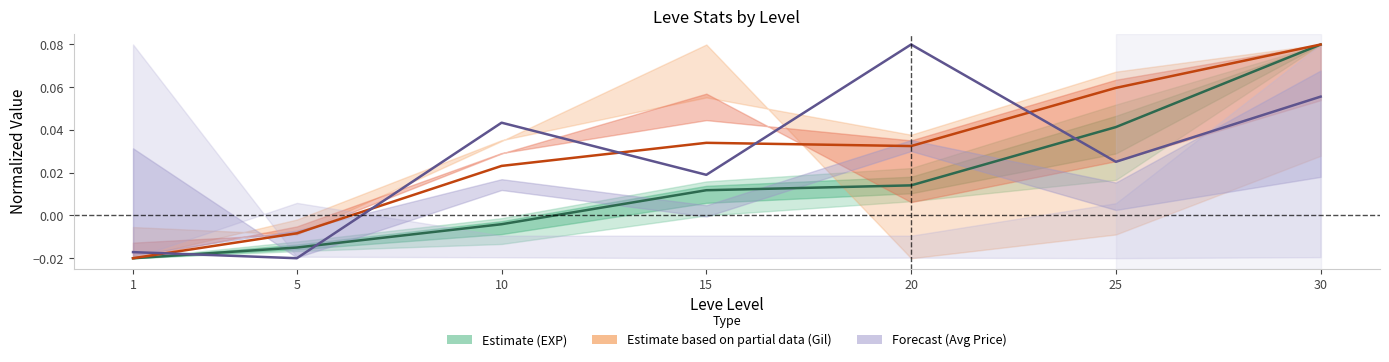

True or false: Forecast (Avg Price) has a value of 0.0 at 25.

False